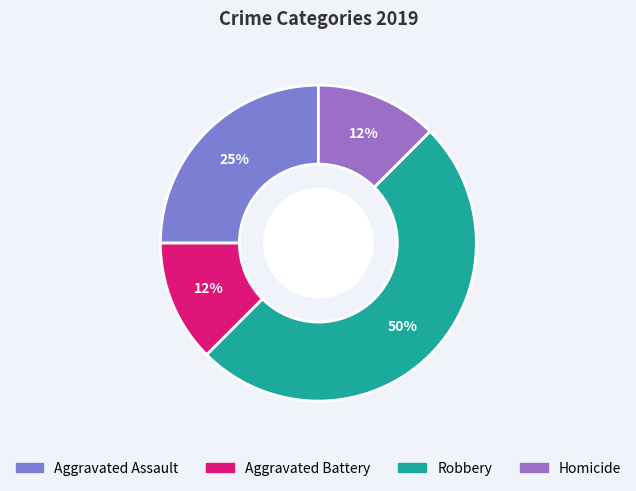

How much of the chart is everything except Aggravated Battery?

87.5%